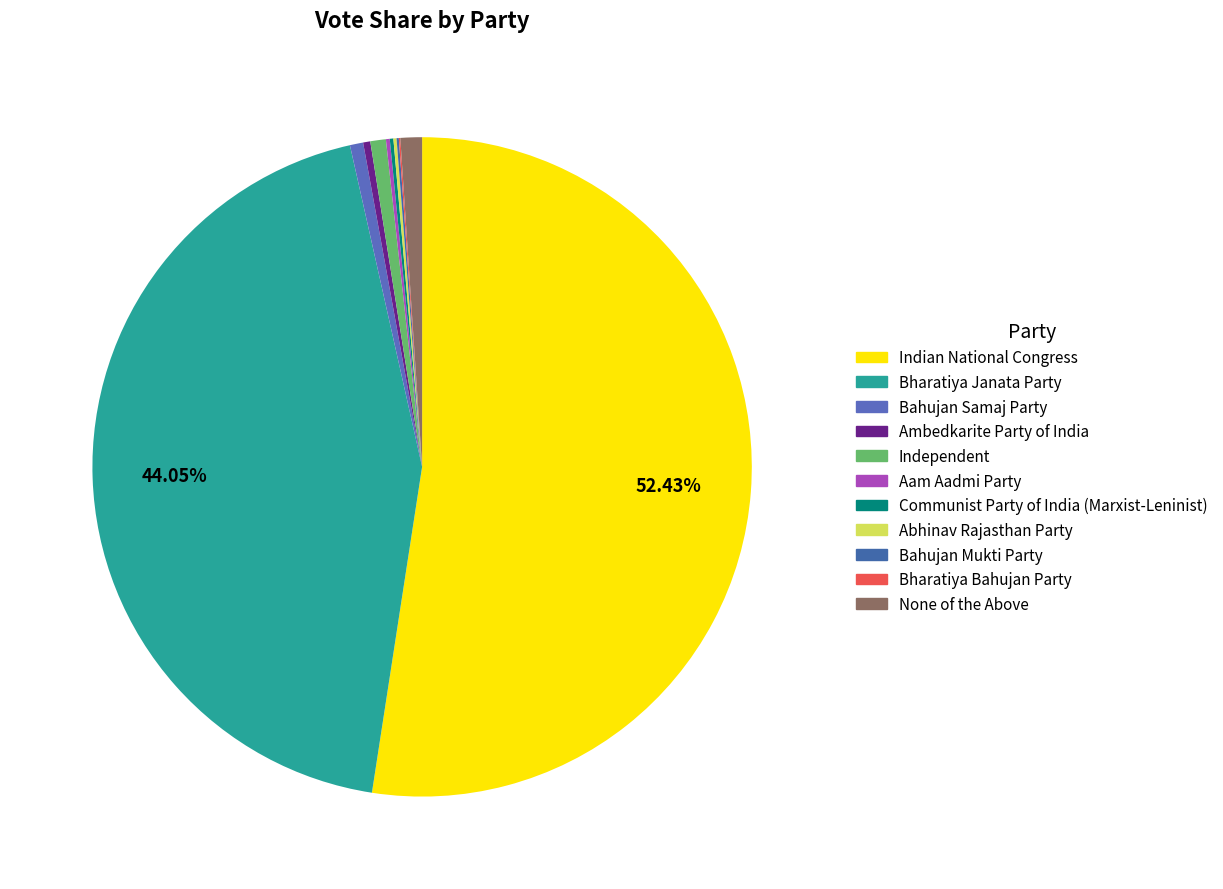

How much of the chart is everything except Ambedkarite Party of India?

99.6%